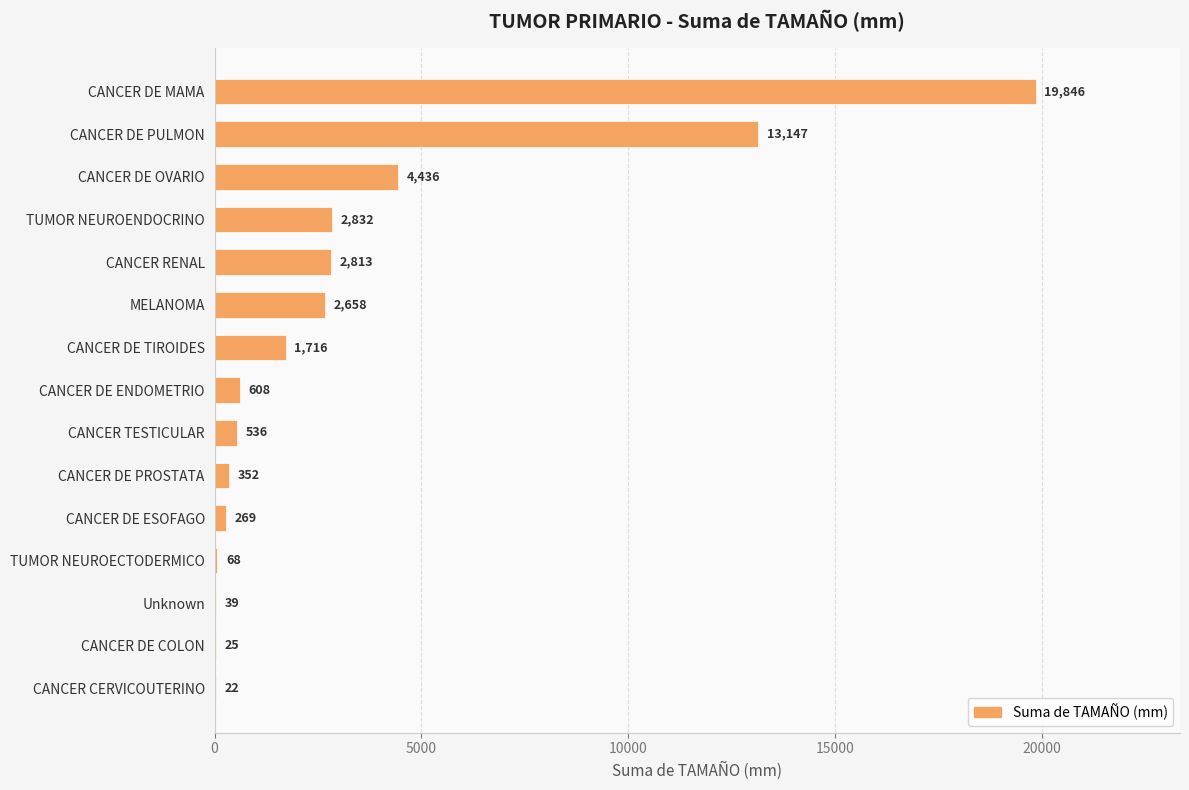

What is the greatest value displayed?

19846